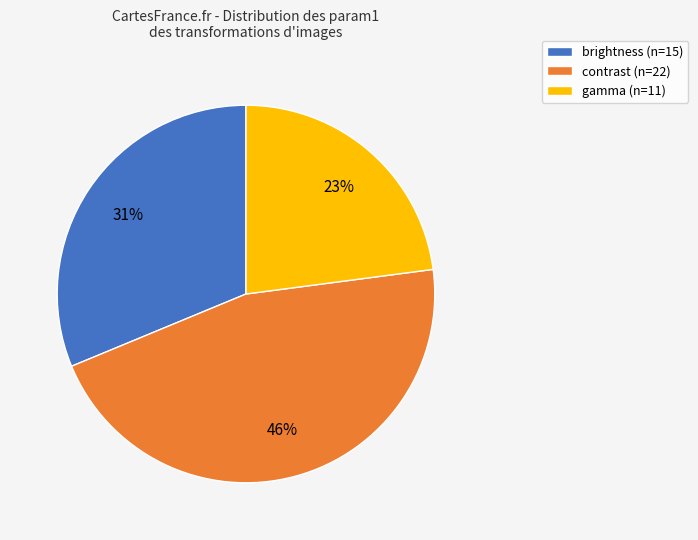

Which has a higher value, brightness (n=15) or gamma (n=11)?

brightness (n=15)